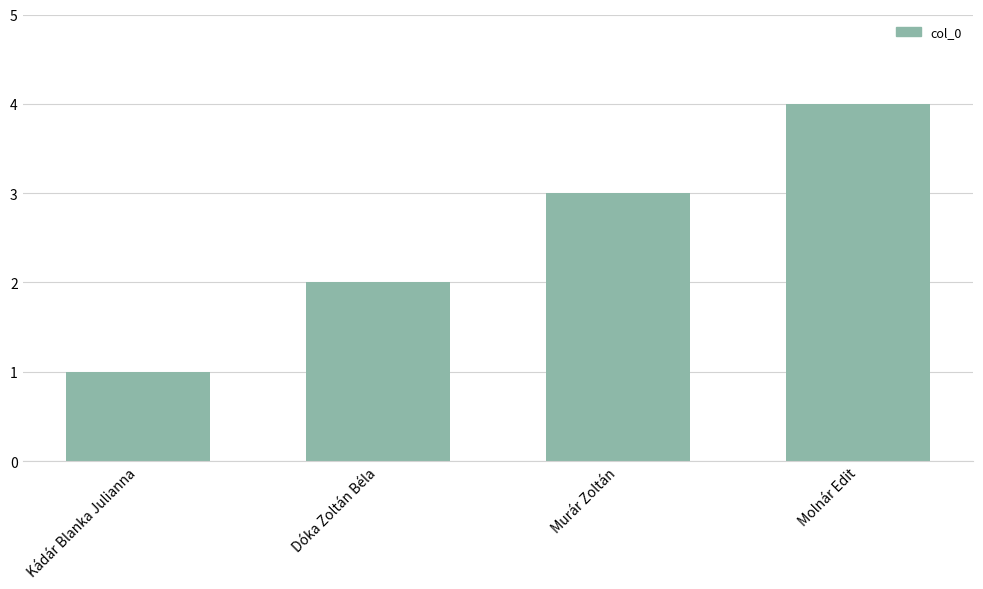

What value does the data have at Murár Zoltán?

3